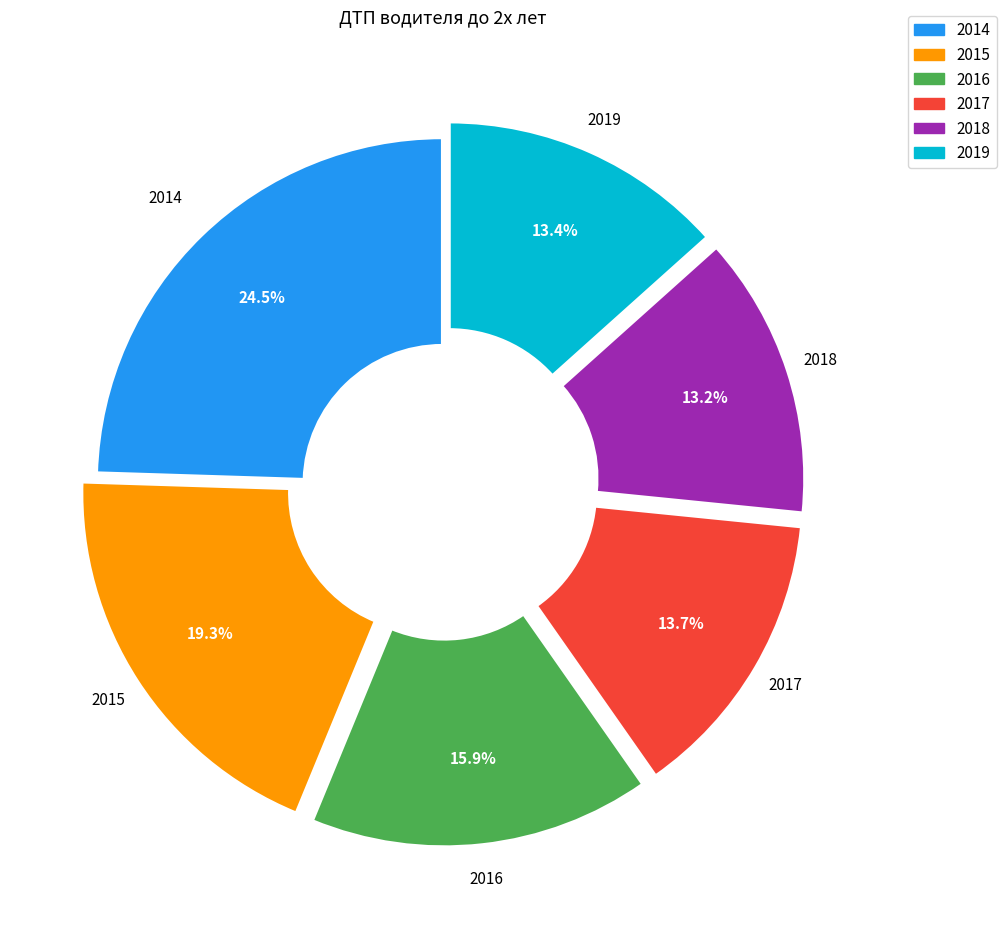

To the nearest percent, what is the combined percentage of 2015 and 2019?

33%